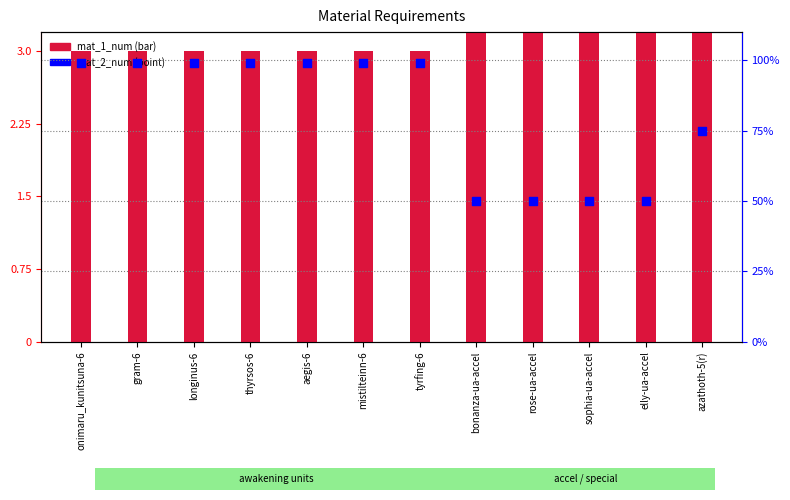

What is the total value across all series at aegis-6?

102